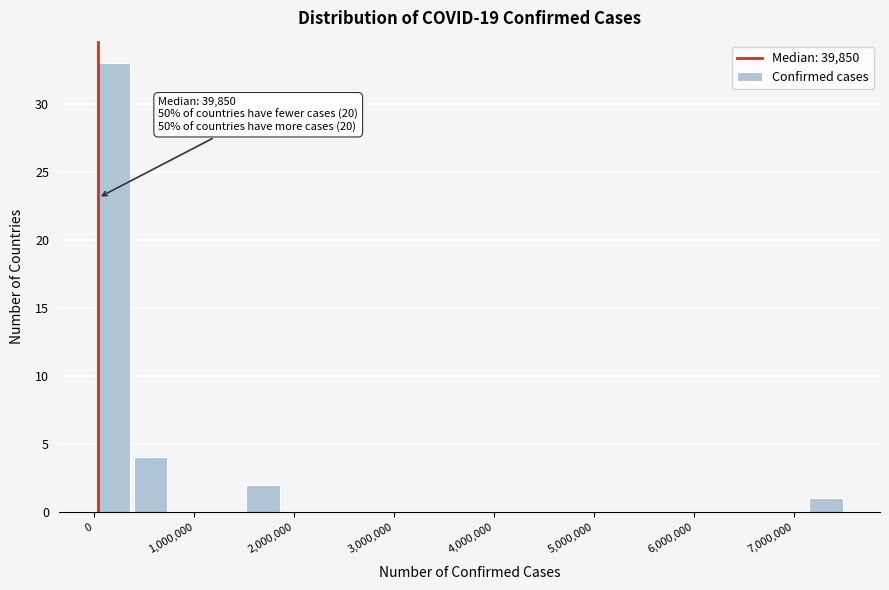

Around what value on the x-axis is the tallest bar? Give the approximate position of its centre, as read against the axis.

200000